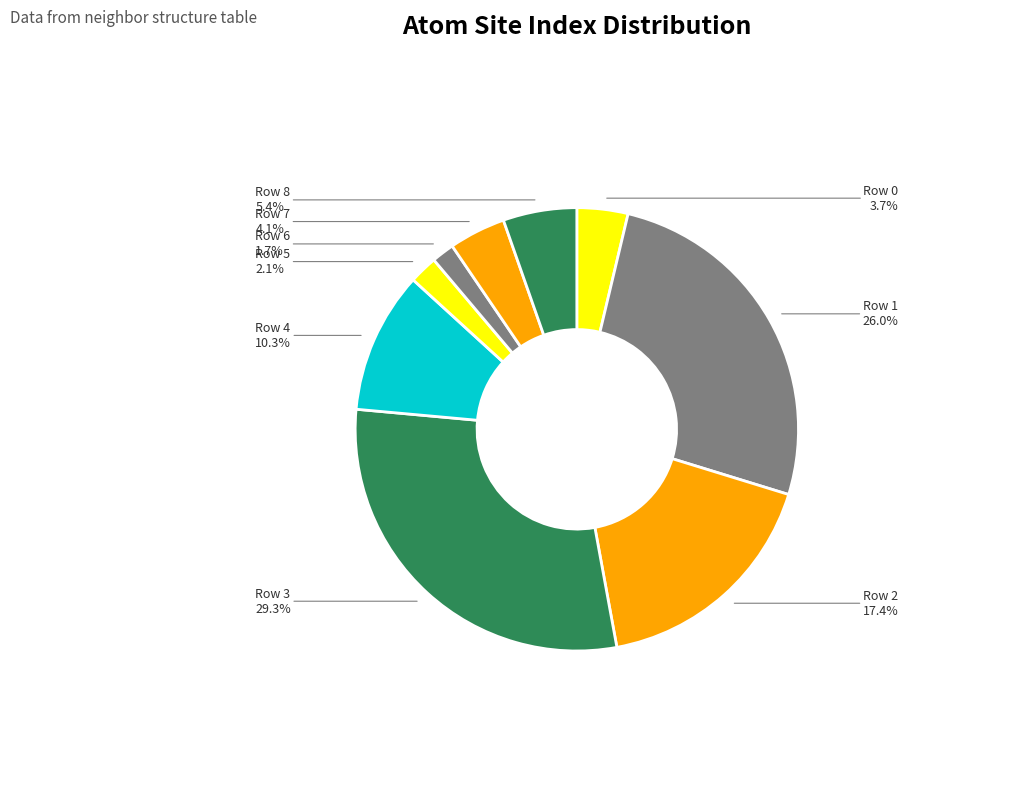

Is it true that Row 1 is 26% of the pie?

True